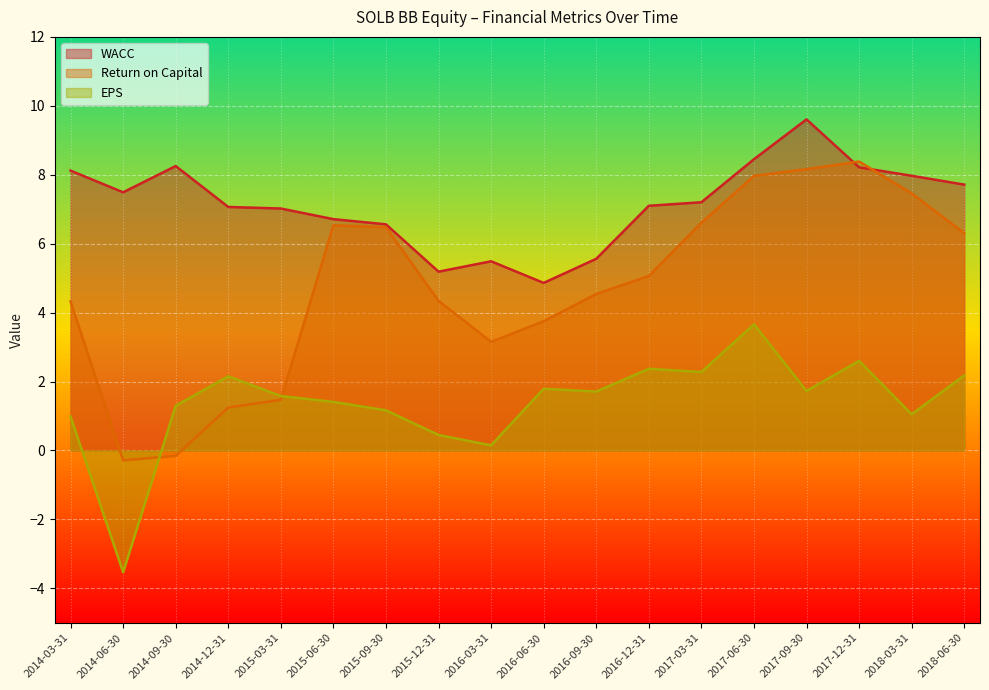

What is the approximate value of EPS at 2015-09-30?

1.2